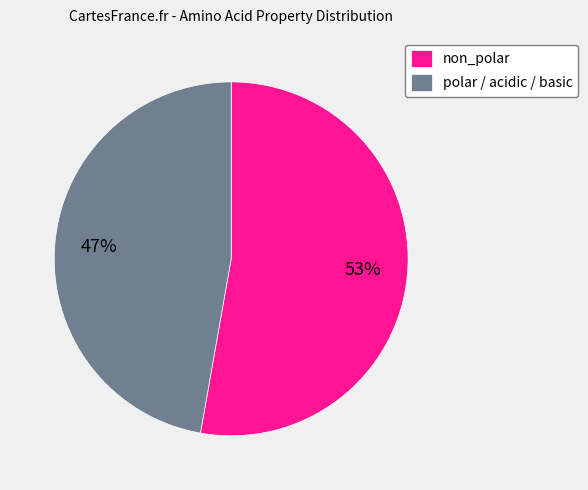

What is the ratio of the value at polar / acidic / basic to the value at non_polar?

0.9